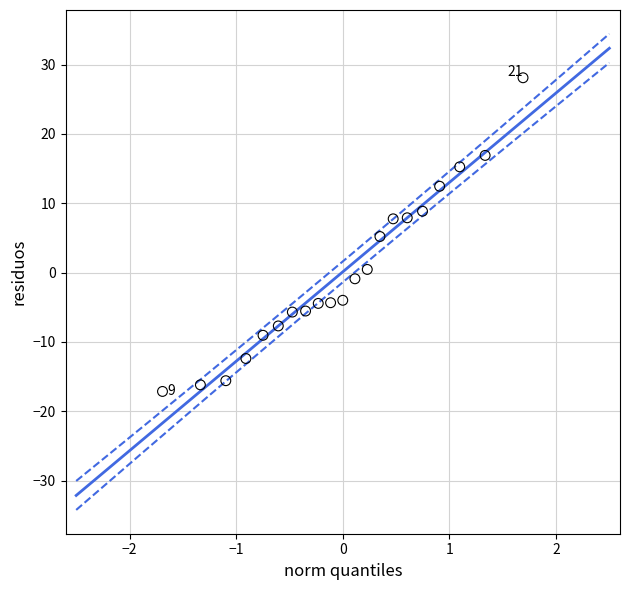

What is the range of X values (max minus min)?

3.4